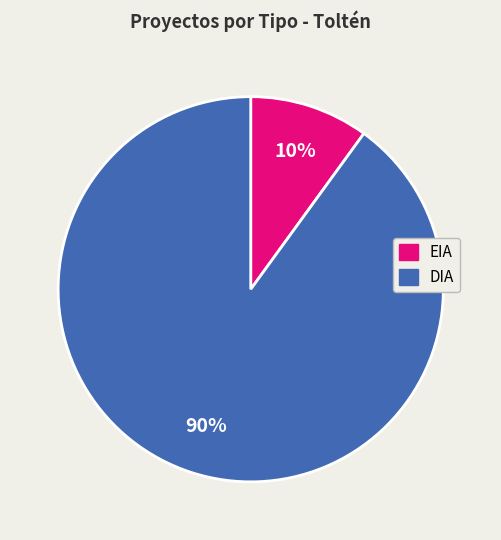

Approximately how many times larger is the value at DIA compared to EIA?

9.0